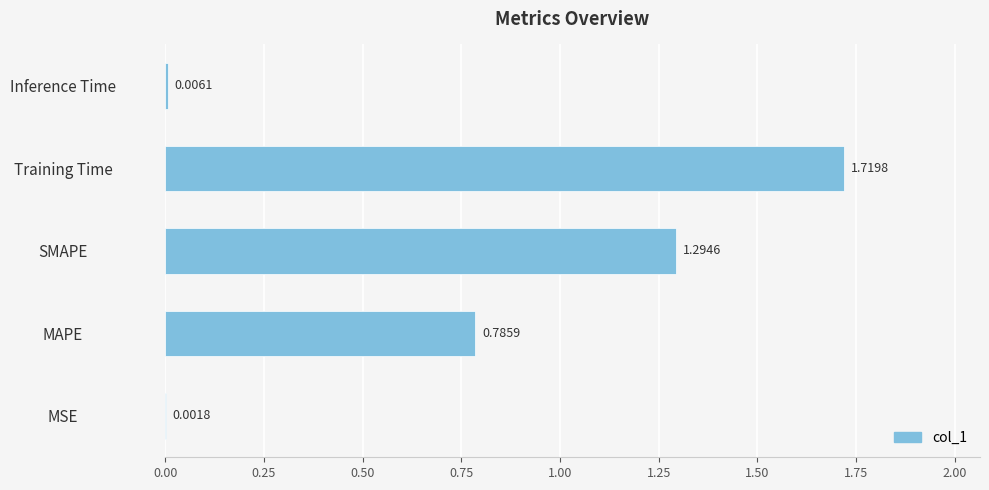

At which label is the value closest to 0?

MSE